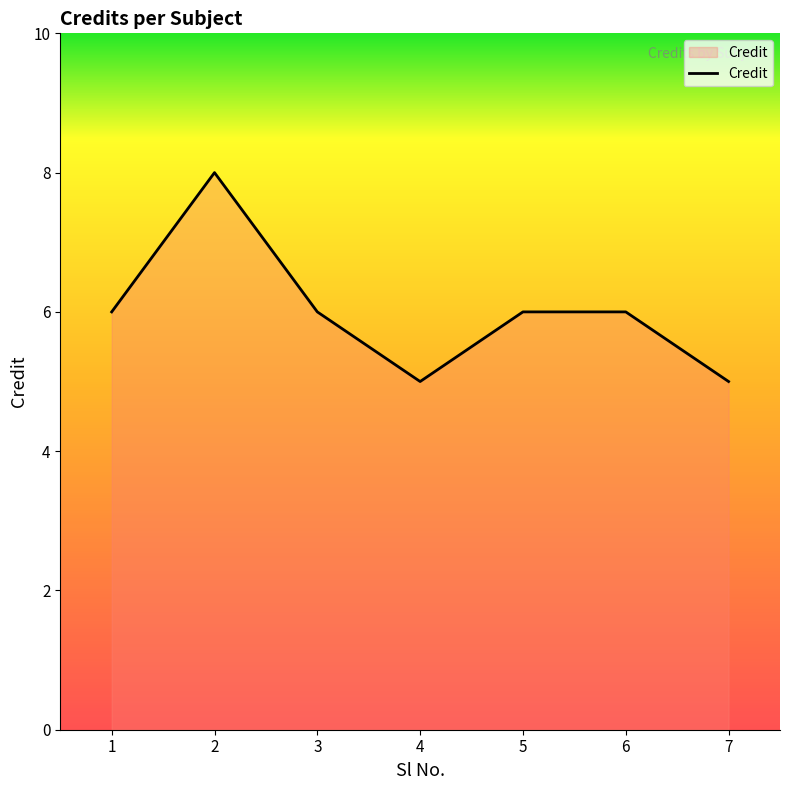

Between 2 and 5, which is larger?

2